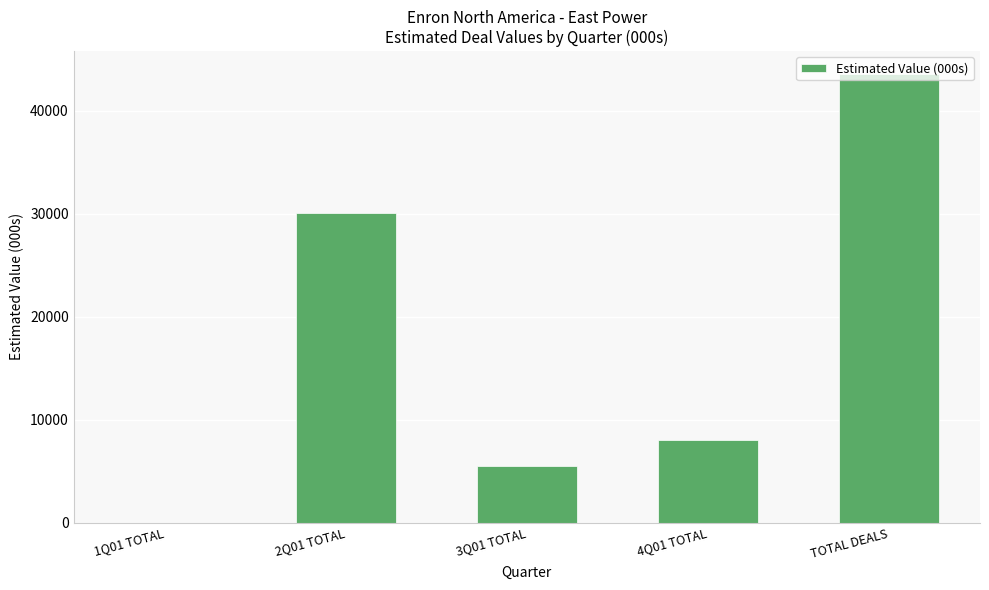

What is the change in value from 2Q01 TOTAL to TOTAL DEALS?

+13500